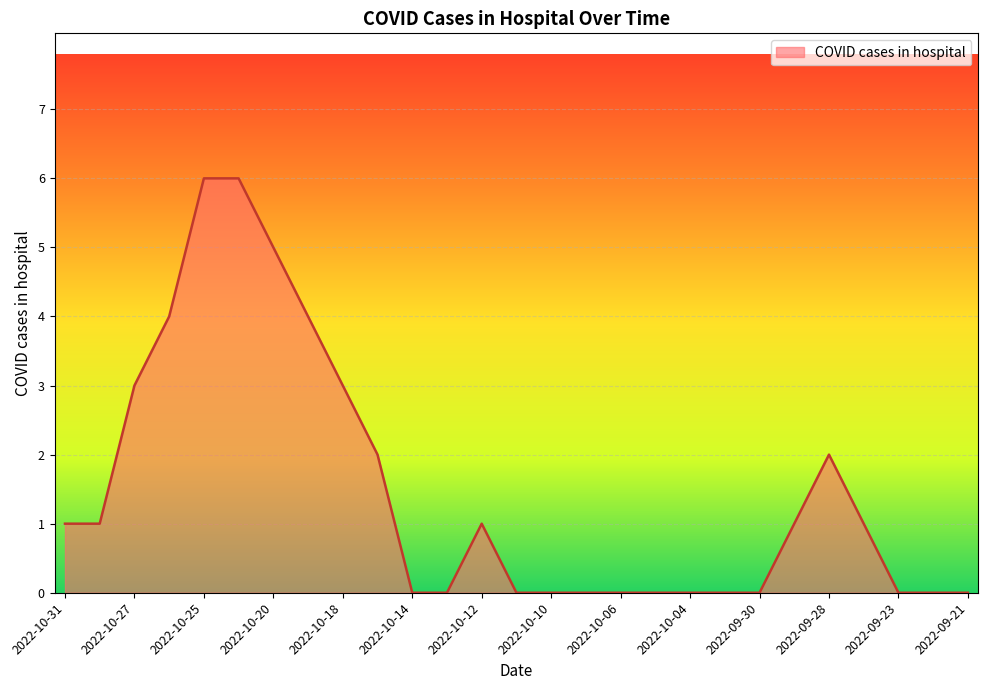

What is the difference between the maximum and minimum values?

6